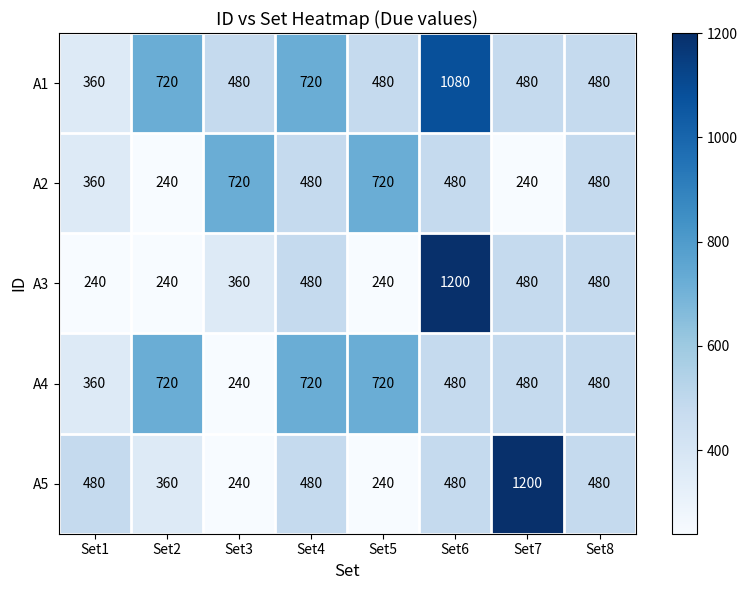

How many data points in A4 are less than 480?

2